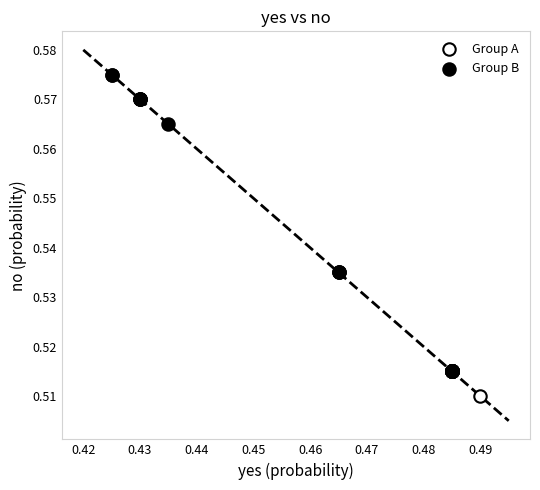

Which series has the widest spread of Y values?

Group B